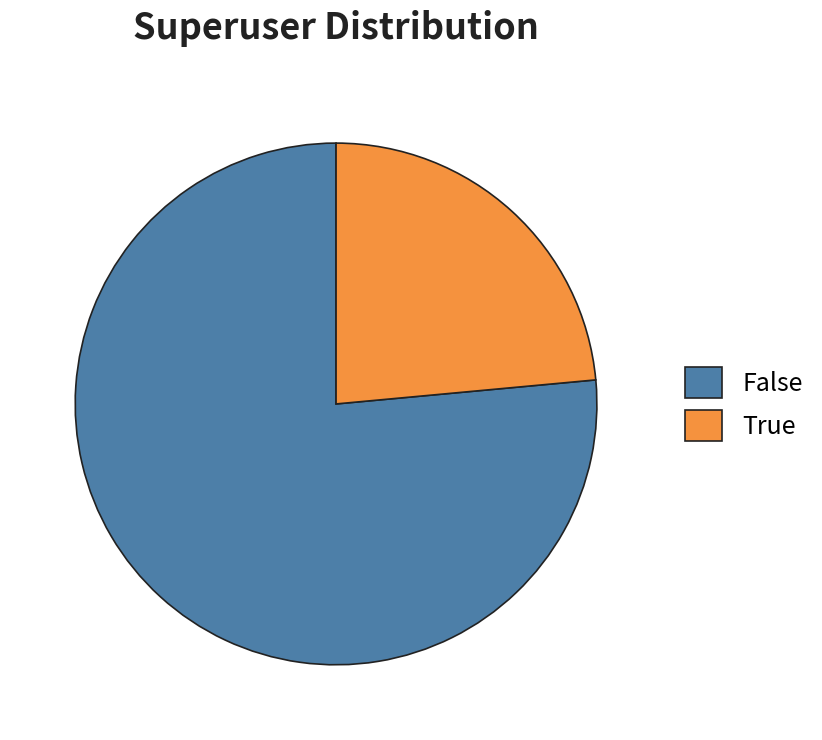

Combined, do False and True account for over 50%?

Yes